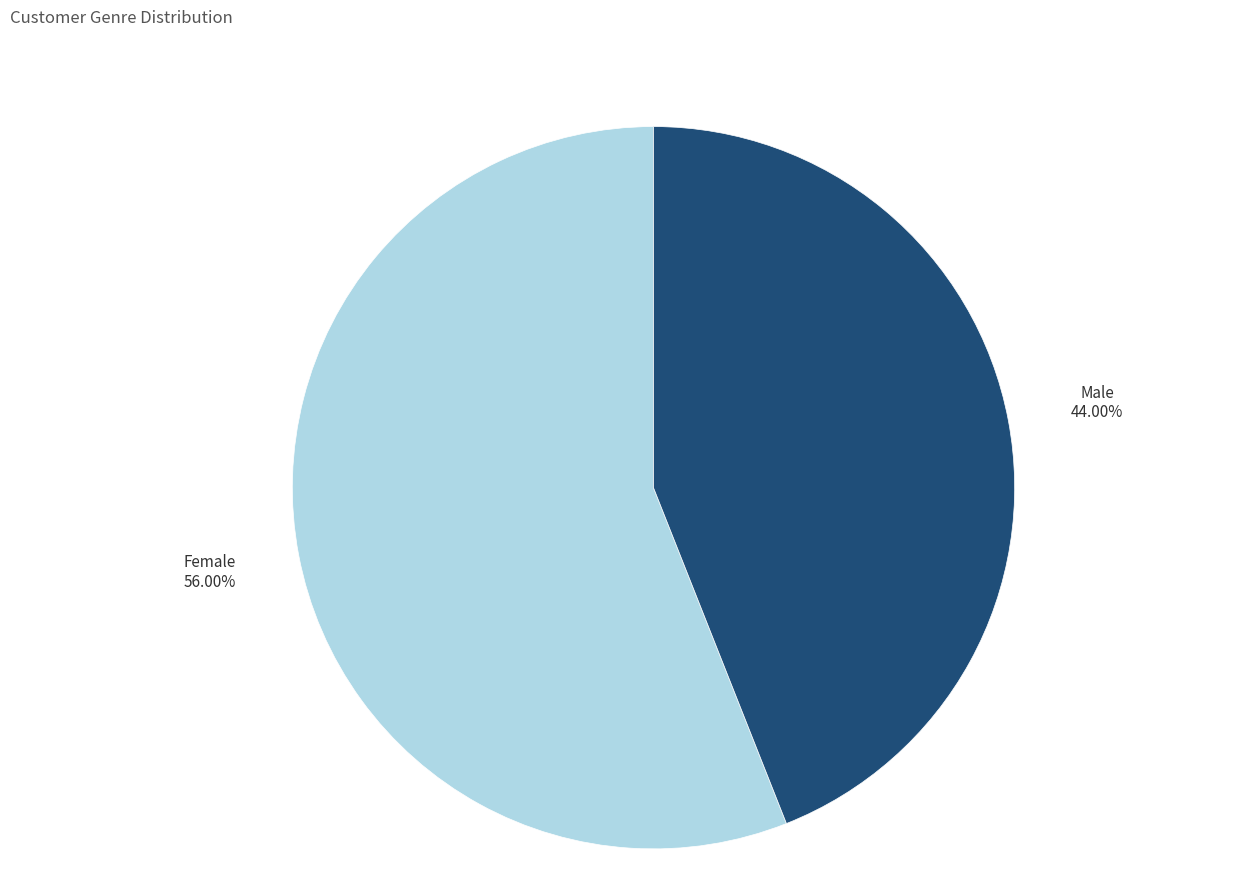

To the nearest percent, what percentage of the pie is Male?

44%